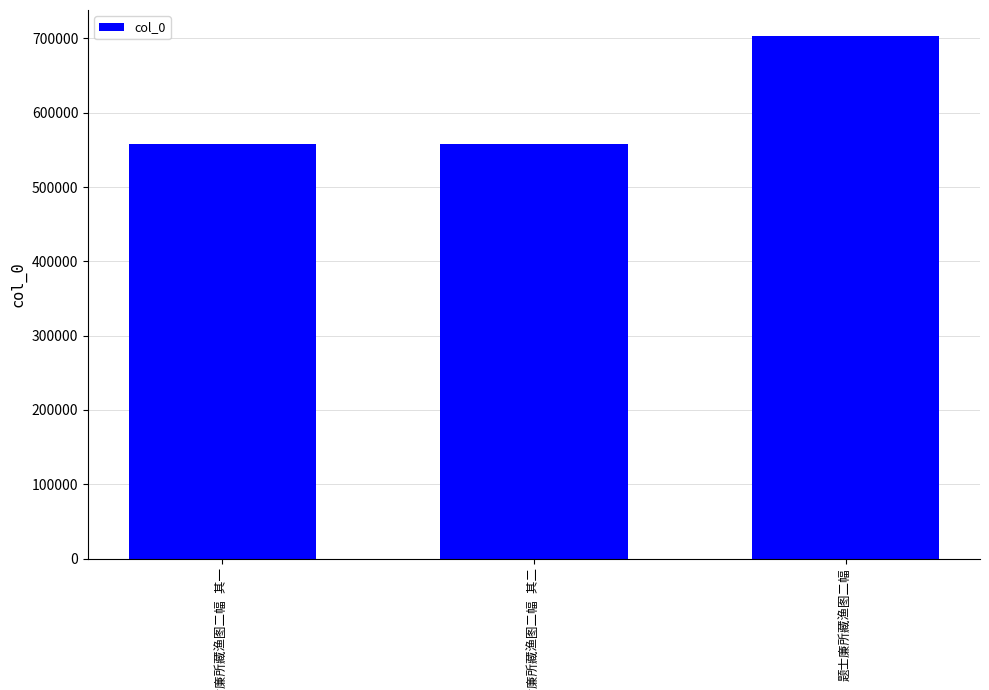

What is the maximum value shown in the chart?

703078